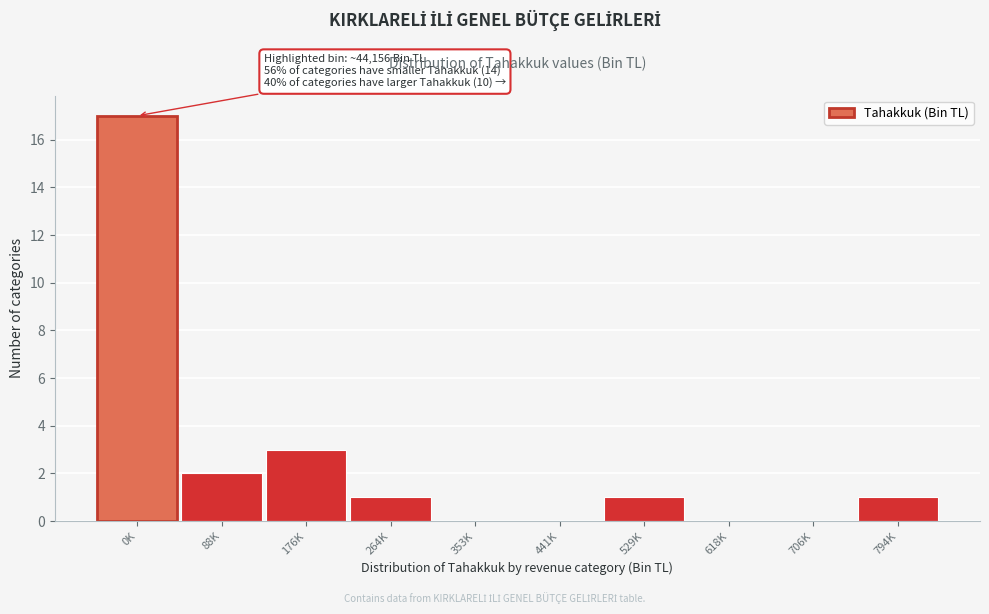

Reading right to left, what are all the values shown in this chart?

794K=1	706K=0	618K=0	529K=1	441K=0	353K=0	264K=1	176K=3	88K=2	0K=17